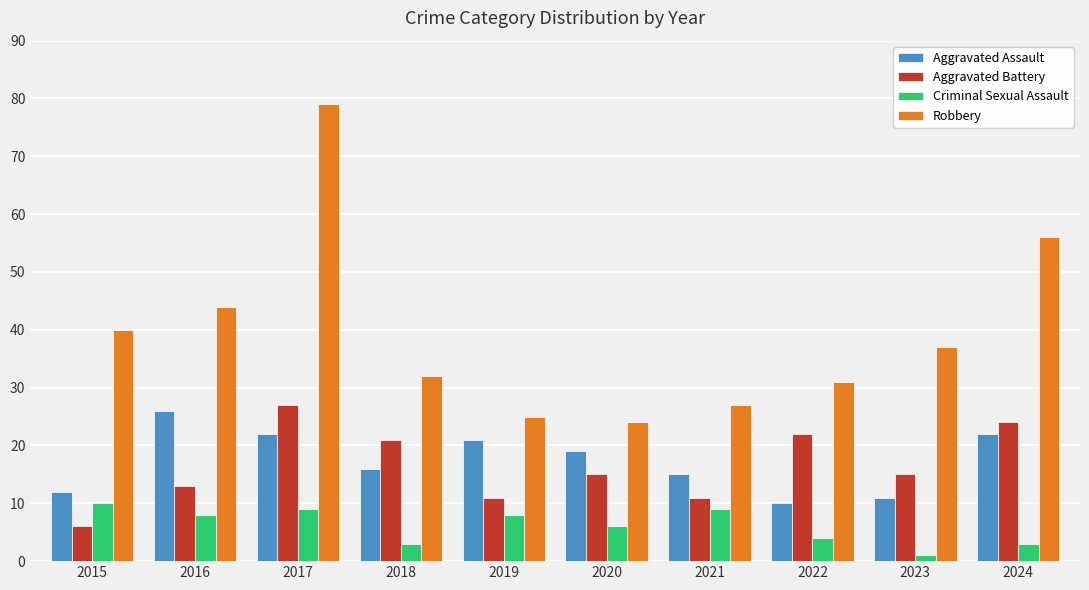

How many categories are shown in the chart?

10